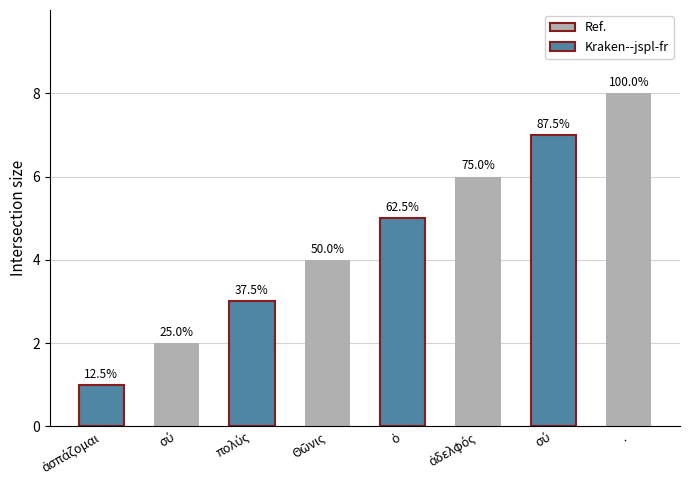

How many bars are there in total?

8